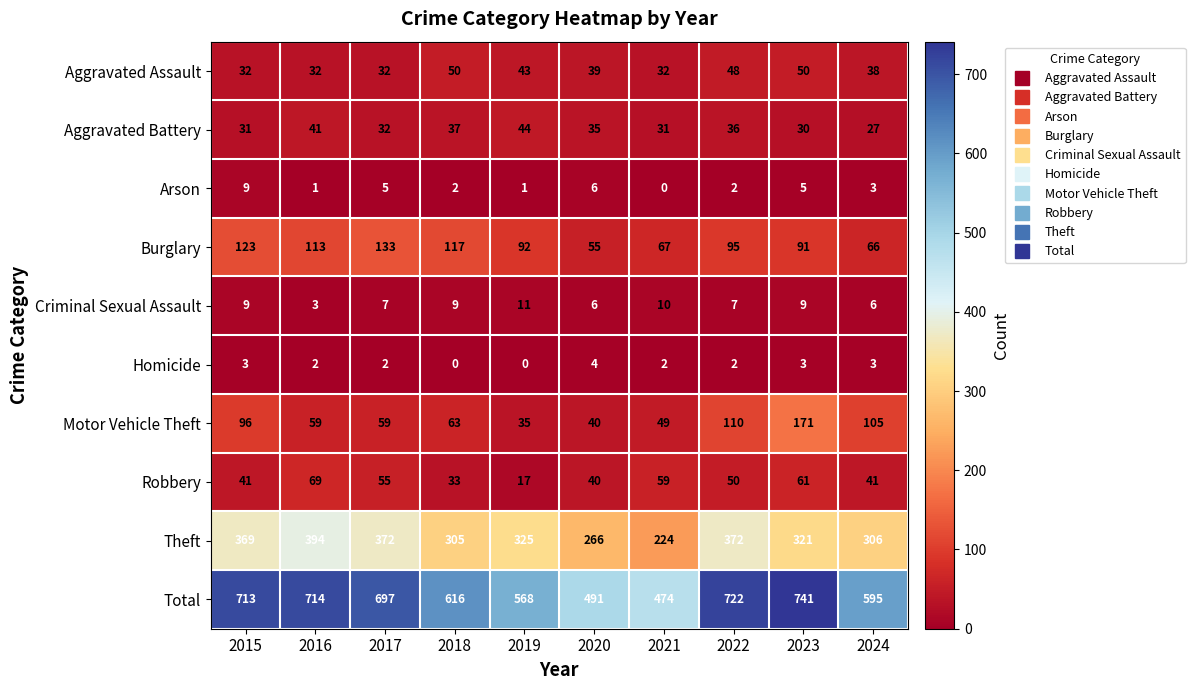

What is the approximate value of Criminal Sexual Assault at 2021?

10